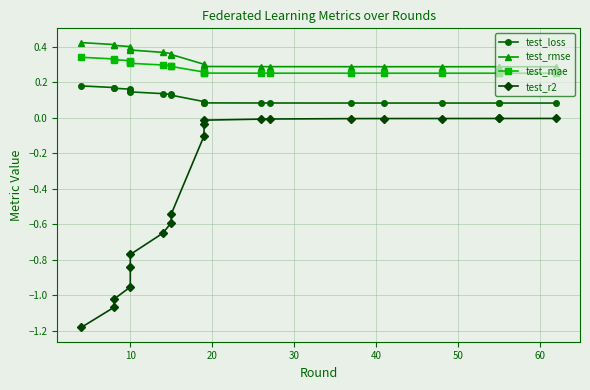

Which series has the largest total across all categories?

test_rmse